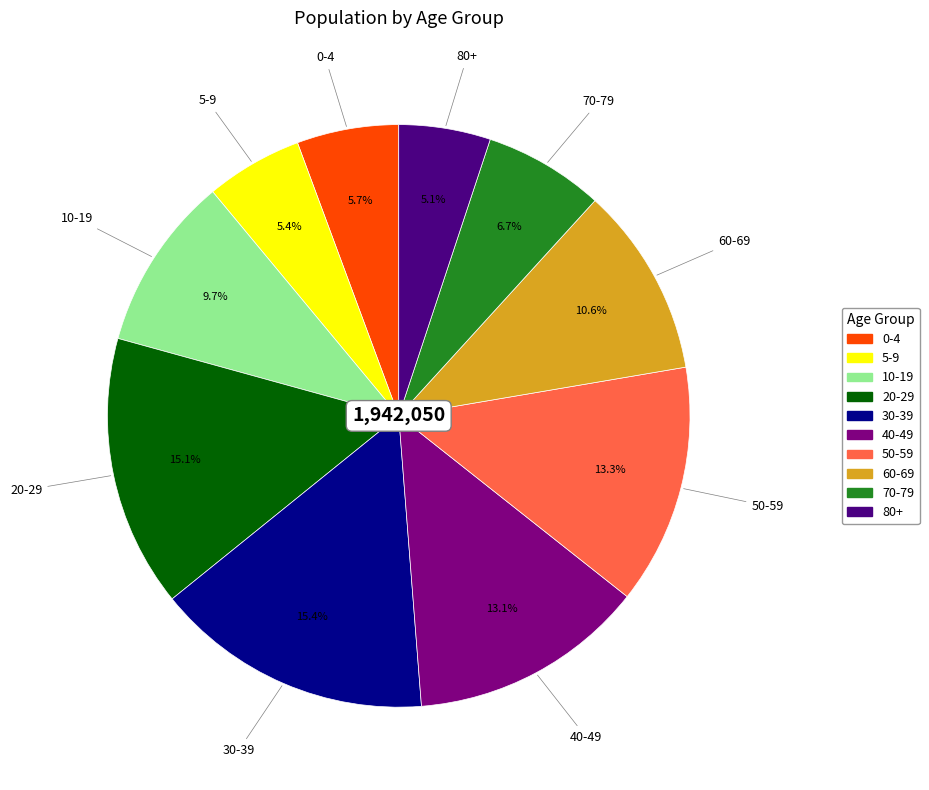

How many slices are in this pie chart?

10